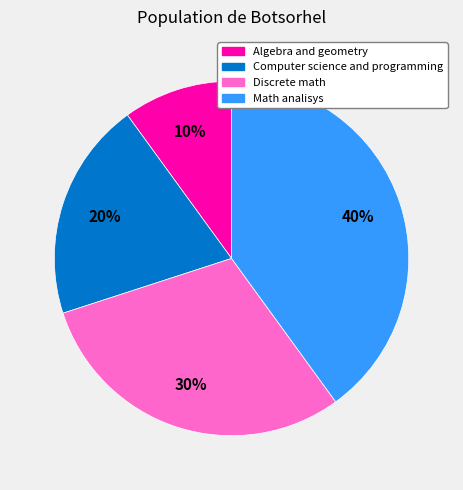

Combined, do Computer science and programming and Math analisys account for over 50%?

Yes